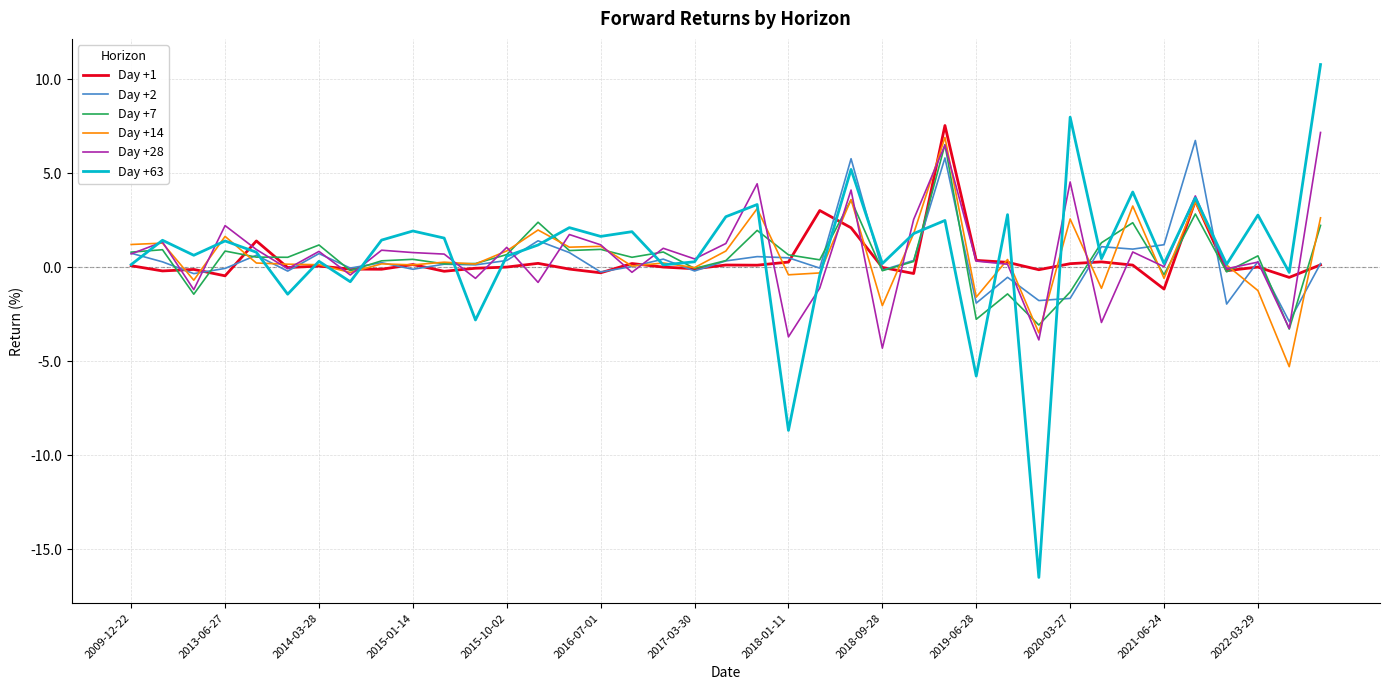

What is the maximum value for Day +63?

10.8